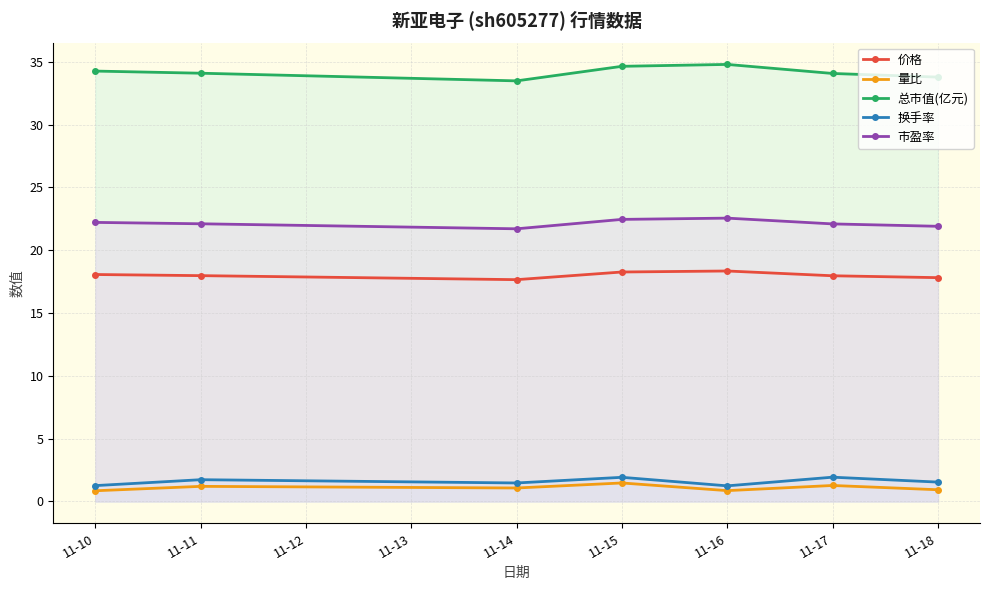

True or false: 量比 and 价格 cross at least once.

False